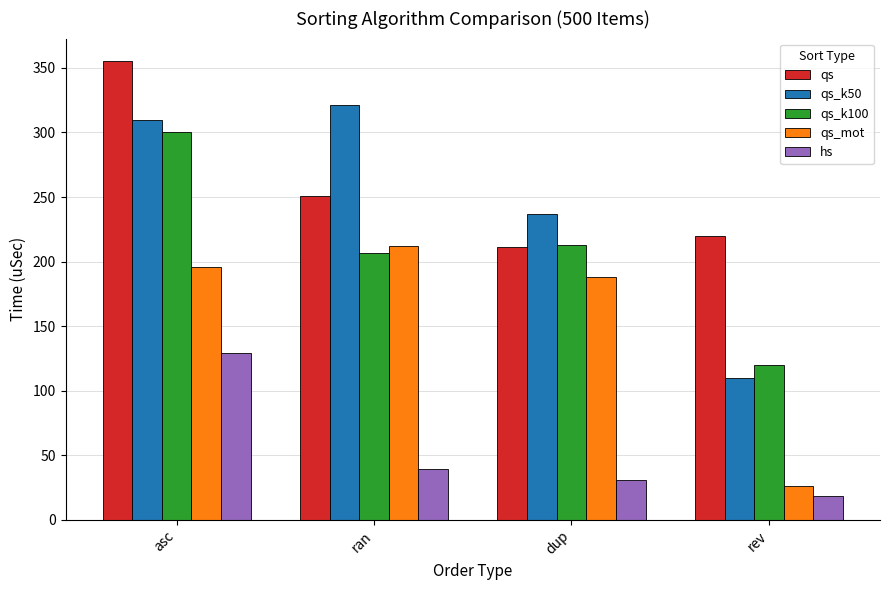

What is the difference between the highest and lowest values at asc?

226